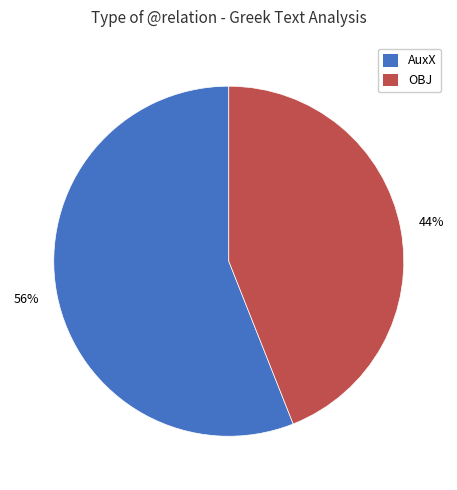

To the nearest percent, what is the average slice percentage?

50%